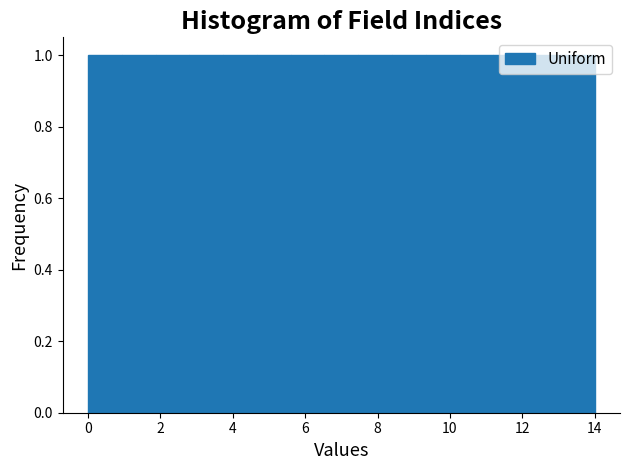

Reading left to right, list every bar in this chart as the range it spans on the x-axis followed by its height. Neither the bar edges nor the heights are printed on the chart, so give them approximately, as read against the axes.

0.0 to 1.0: 1
1.0 to 1.8: 1
1.8 to 2.8: 1
2.8 to 3.8: 1
3.8 to 4.6: 1
4.6 to 5.6: 1
5.6 to 6.6: 1
6.6 to 7.4: 1
7.4 to 8.4: 1
8.4 to 9.4: 1
9.4 to 10.2: 1
10.2 to 11.2: 1
11.2 to 12.2: 1
12.2 to 13.0: 1
13.0 to 14.0: 1